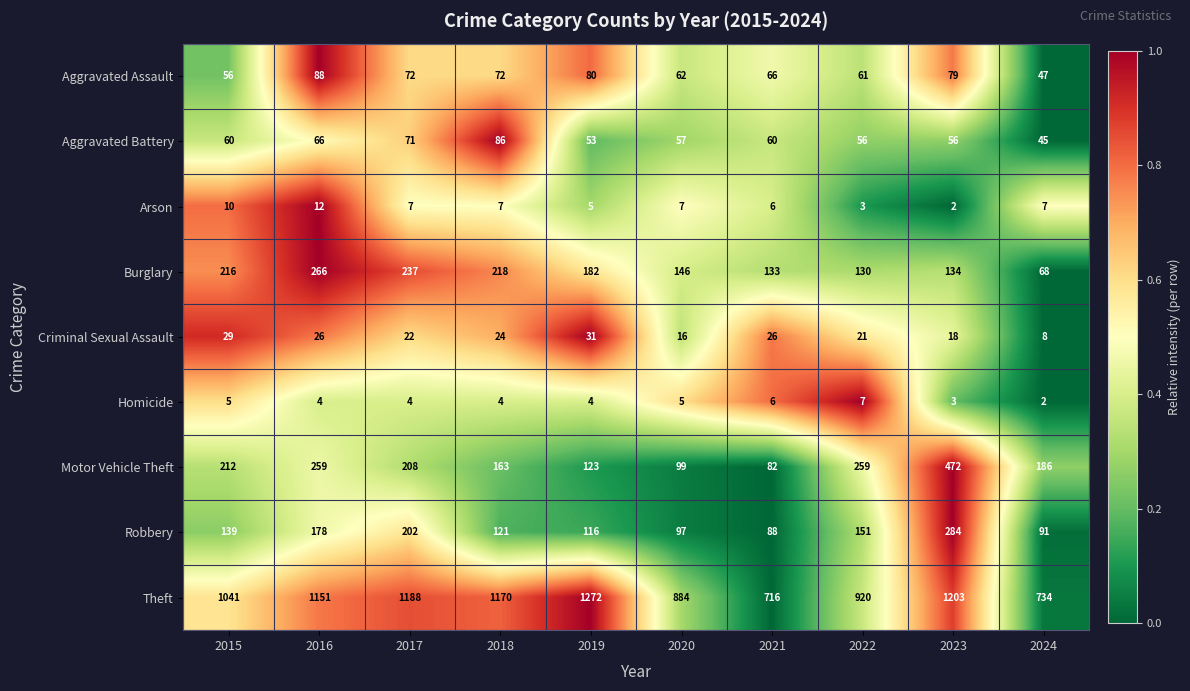

What is the total value across all series at 2024?

1188